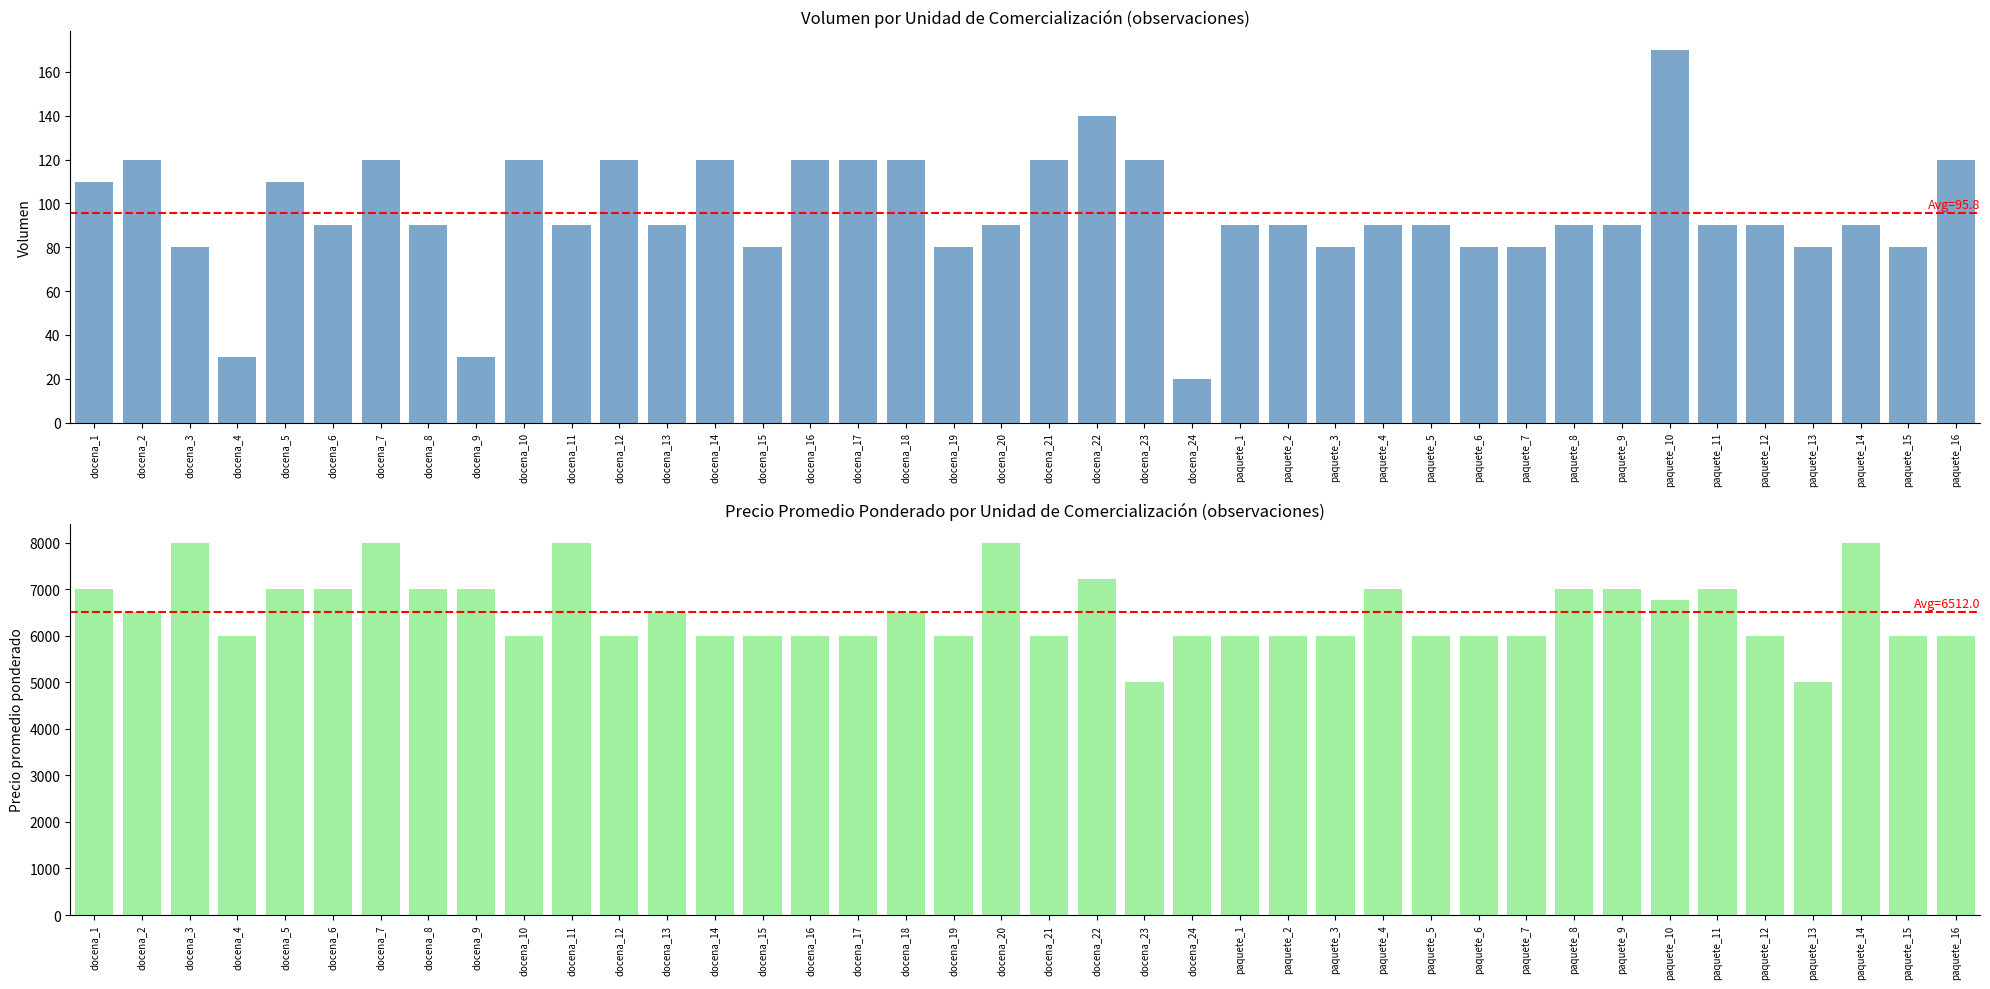

Is the value of Precio promedio ponderado at docena_7 greater than the value of Volumen at paquete_6?

Yes